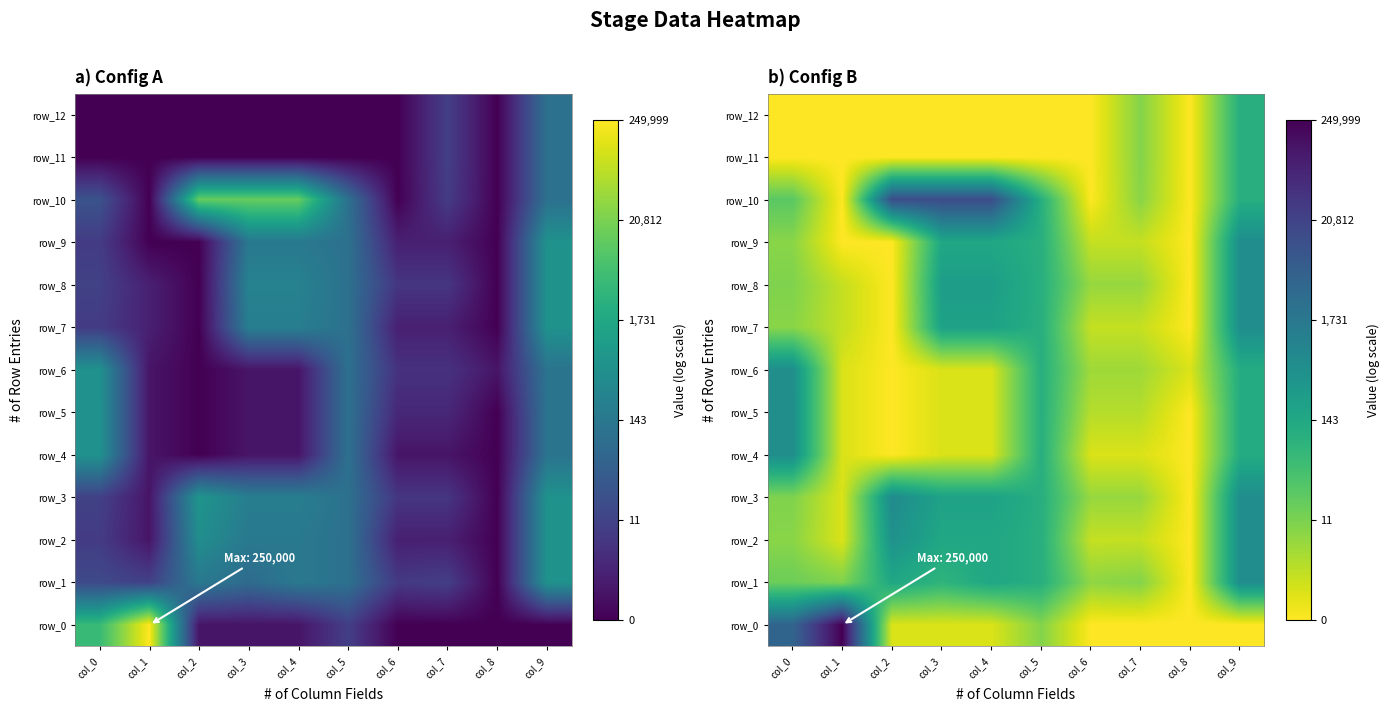

Which has a higher value, col_6 or col_2?

col_2